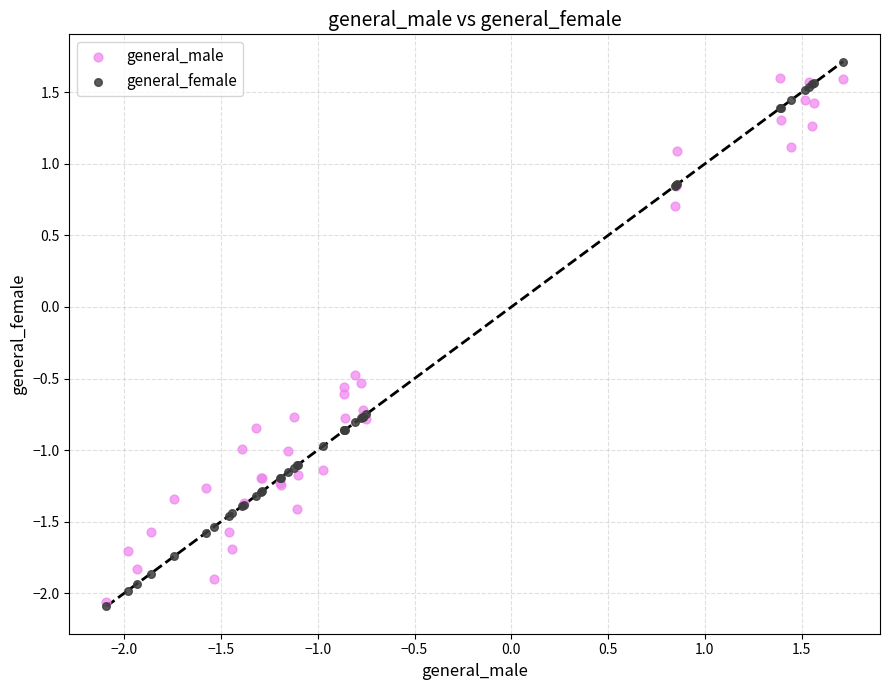

In the general_male series, what Y value is closest to 0?

-0.5